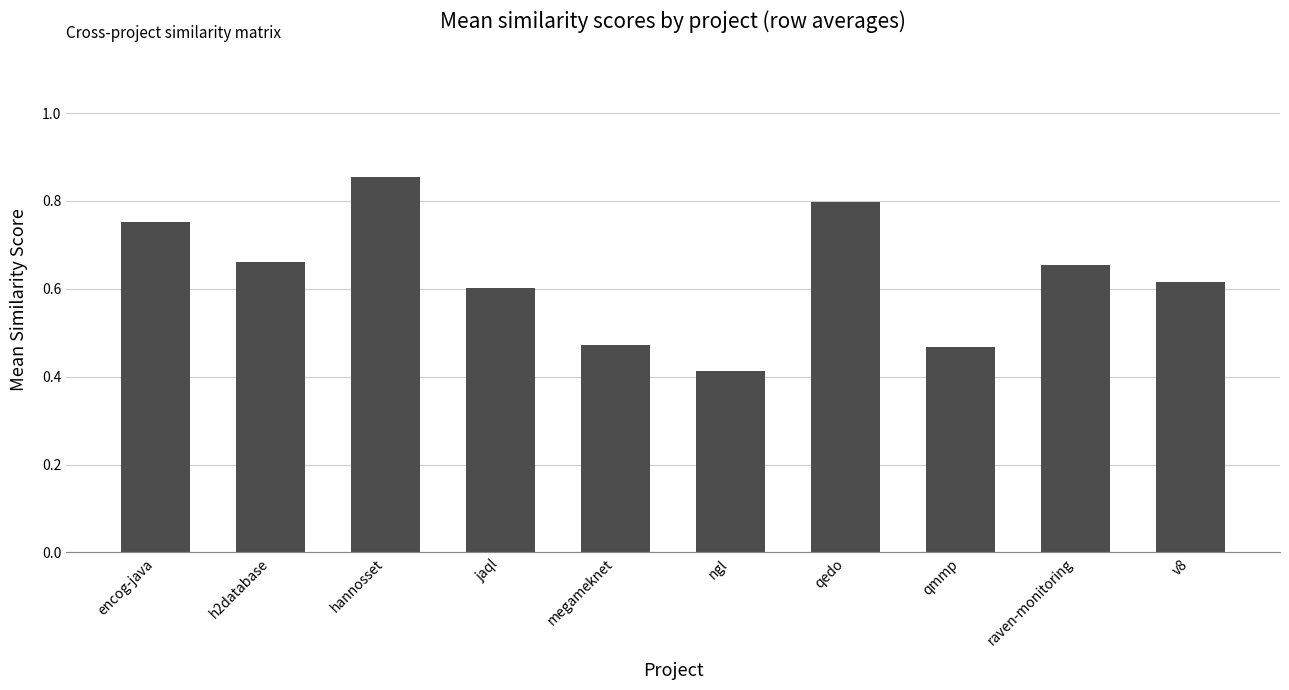

Are the bars horizontal?

No